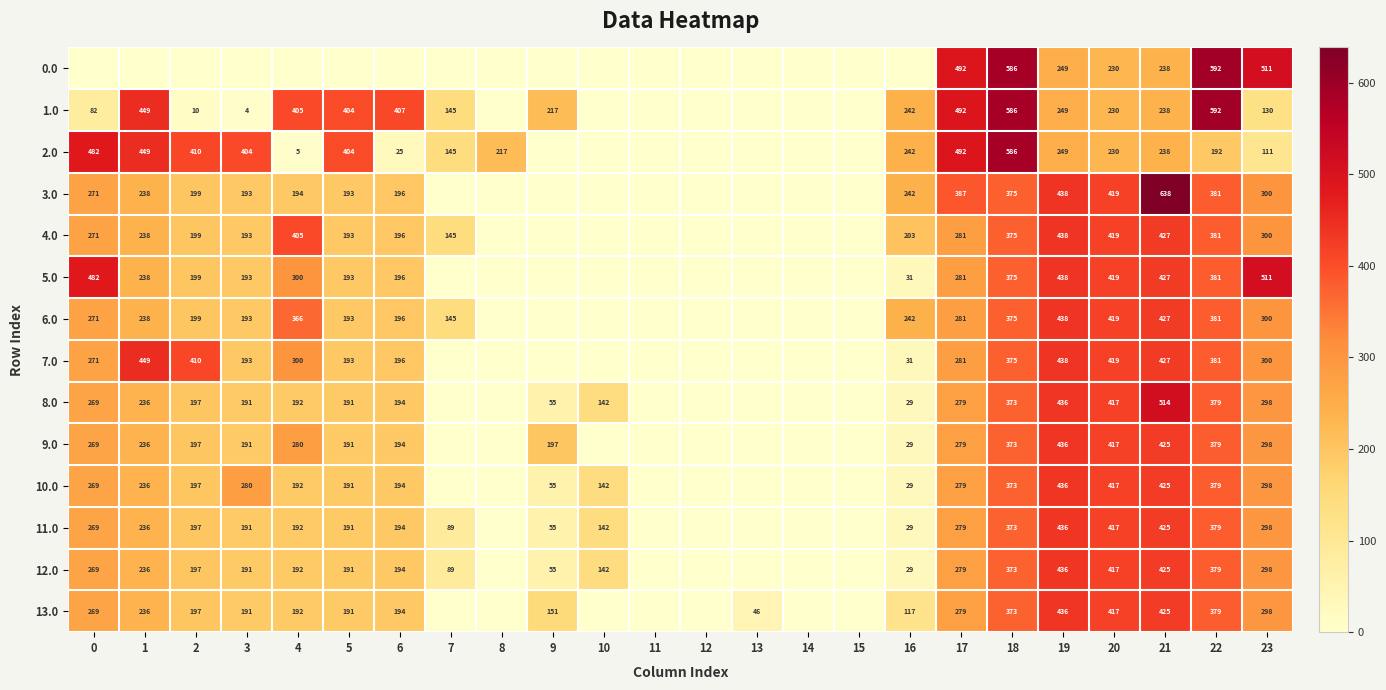

The 1.0 series shows 276 at 5. True or false?

False